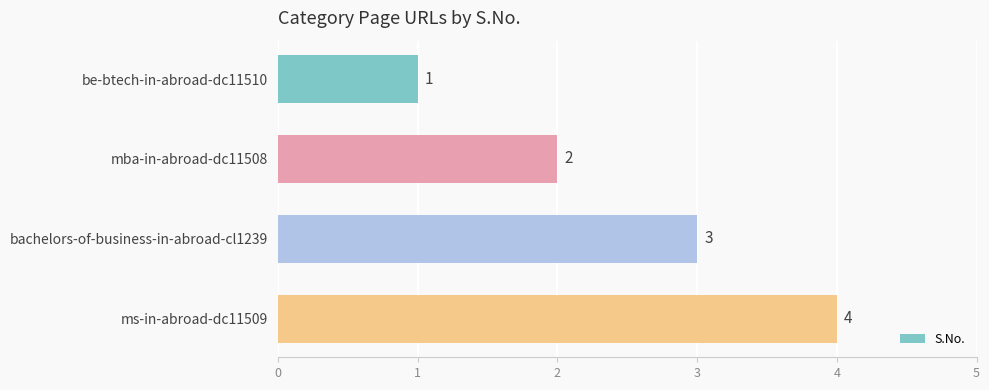

Read the value at bachelors-of-business-in-abroad-cl1239.

3